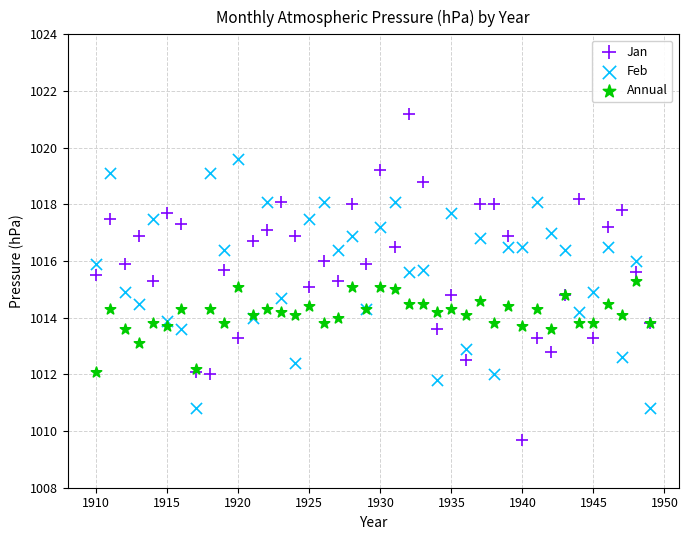

What are all the series names shown in the legend?

Jan, Feb, Annual